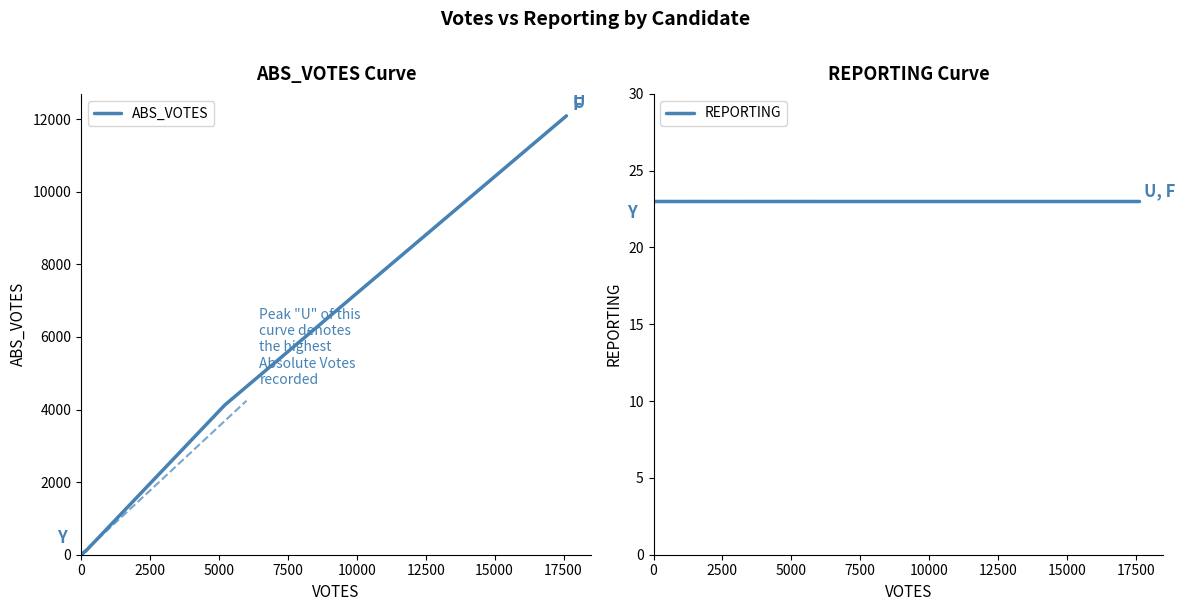

What is the highest value of the ABS_VOTES series?

12092